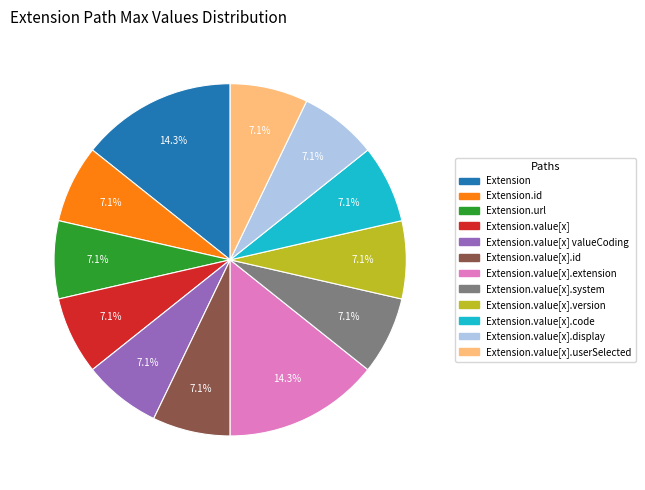

Is there a majority slice in this chart?

No